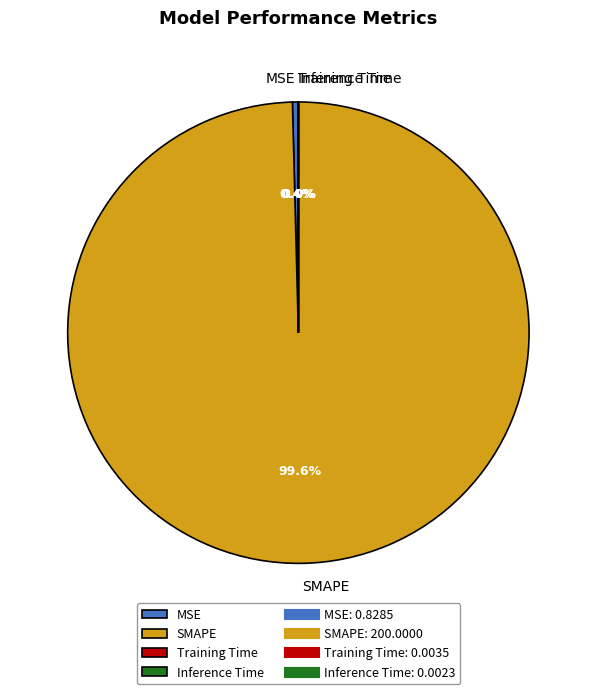

How much of the chart is everything except SMAPE?

0.4%